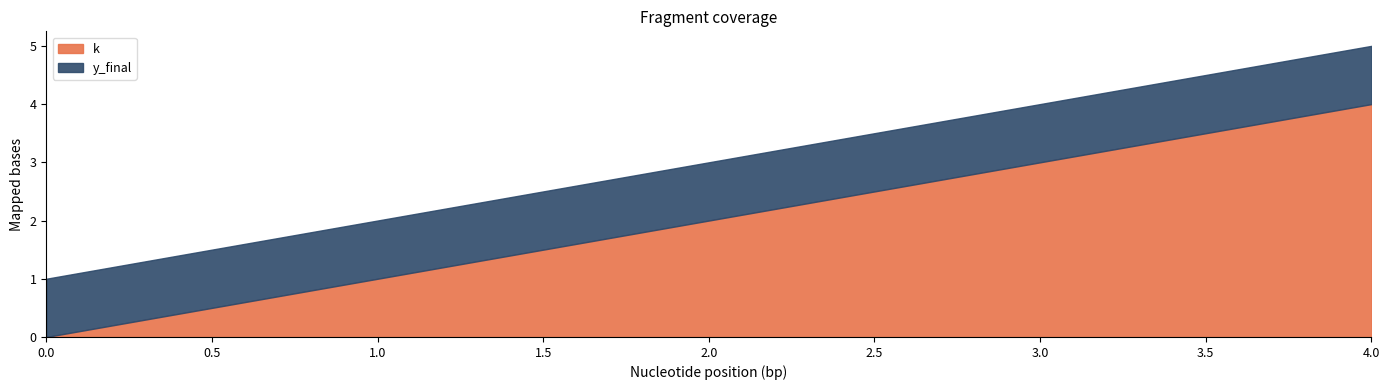

List the series in order of their peak value, highest first.

k, y_final